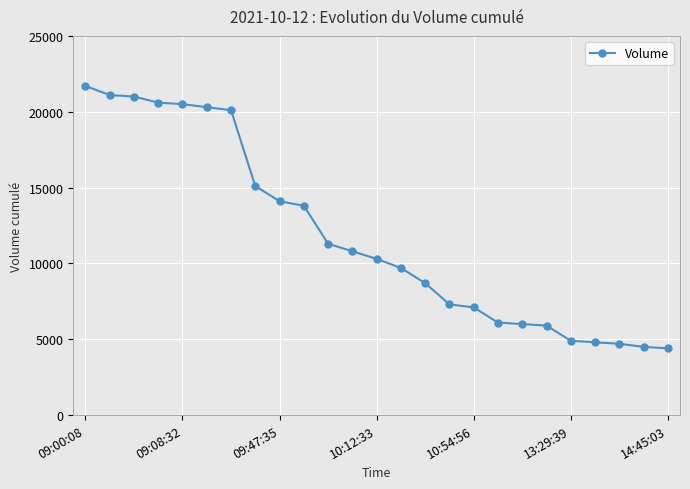

Count the number of data series in this chart.

1